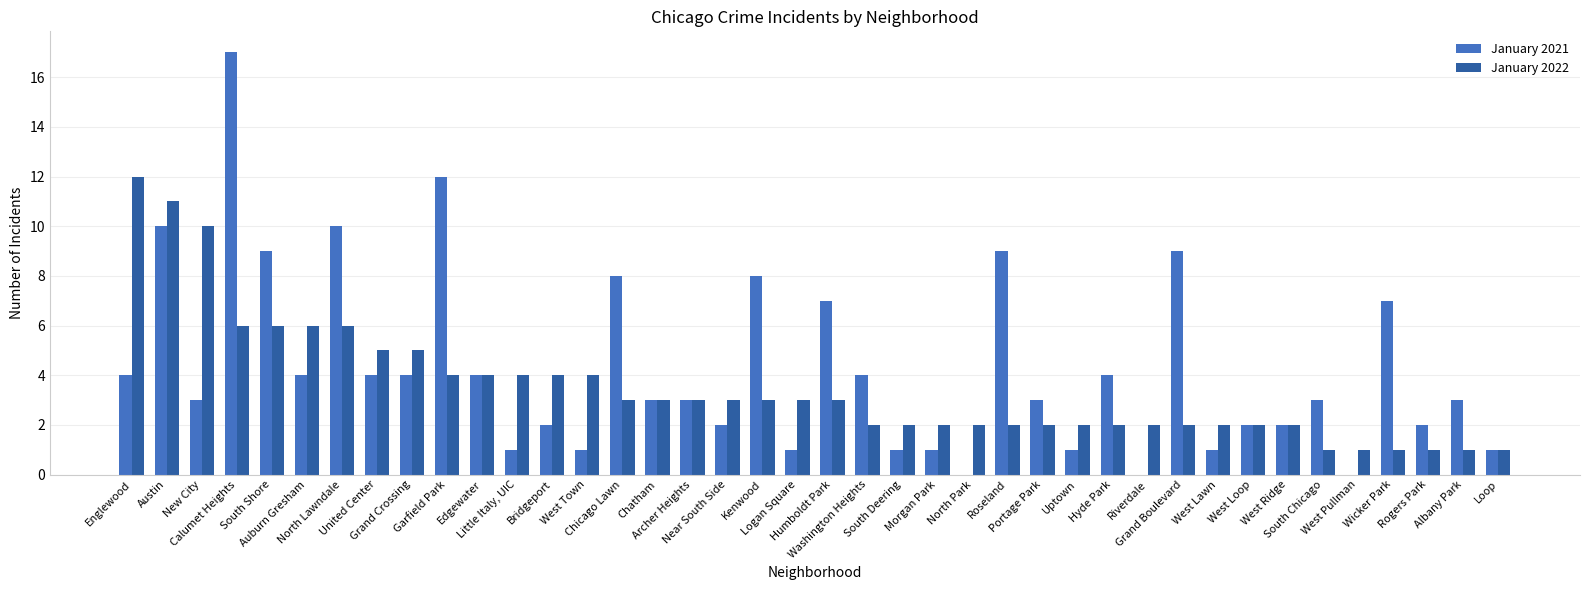

Is it true that January 2021 equals 4 at Grand Crossing?

True